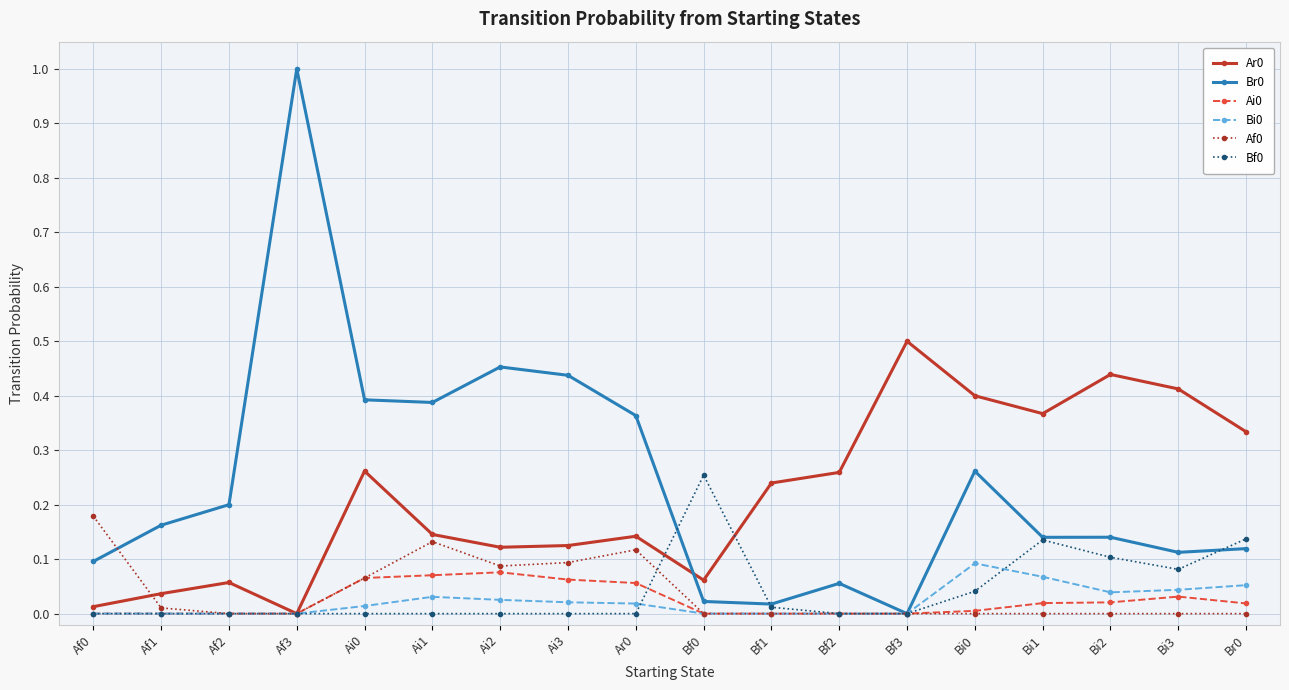

The Bf0 series shows 0.0 at Ai2. True or false?

True